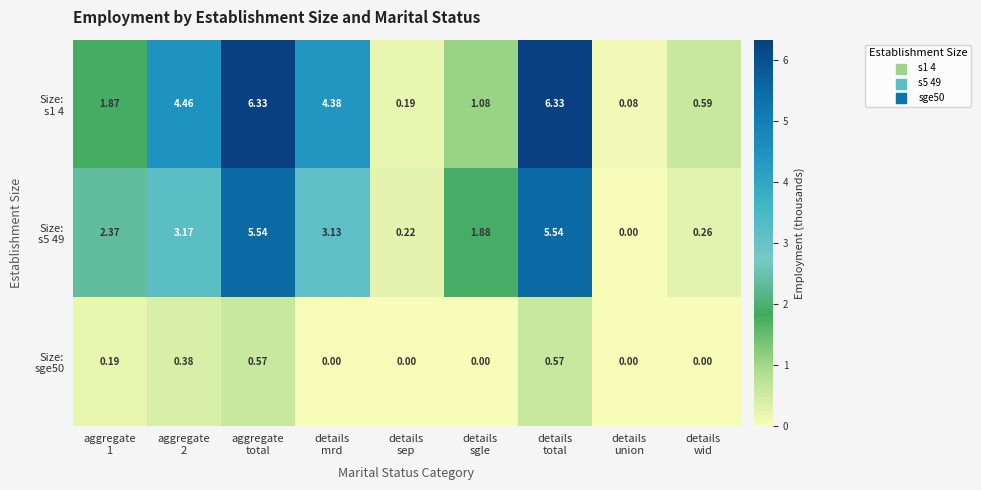

Count the number of categories in the chart.

9